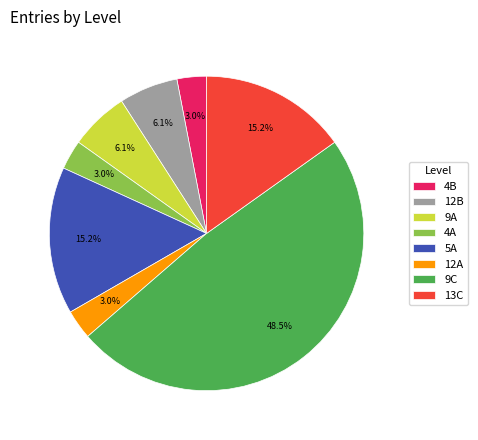

Count the number of slices in the pie.

8